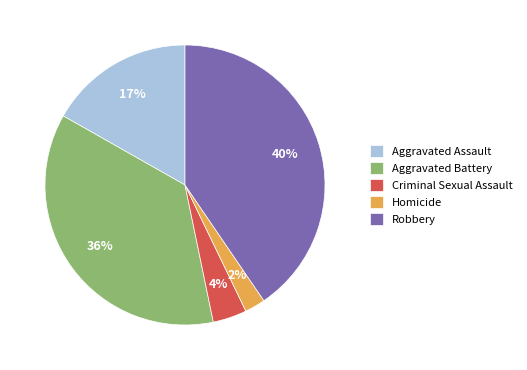

What is the largest slice in the pie chart?

Robbery